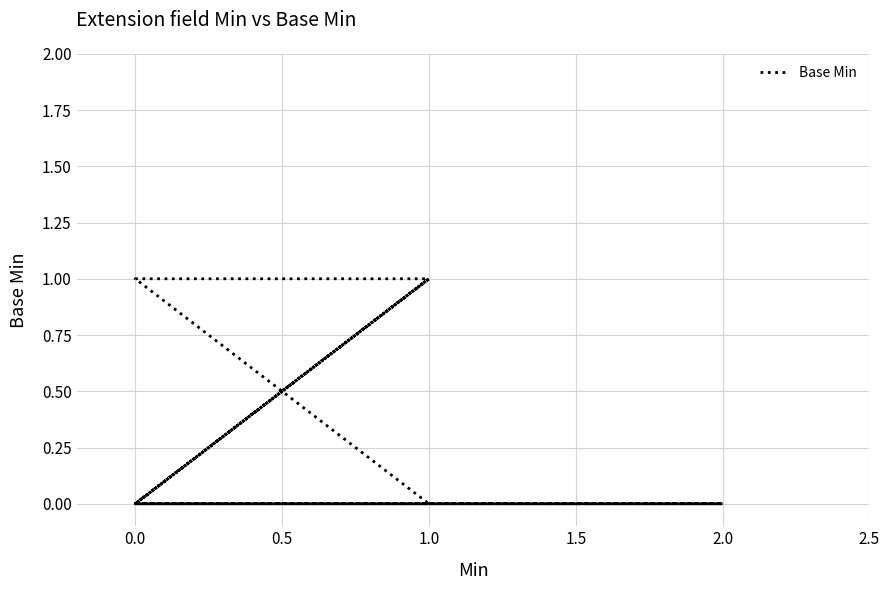

How many interior local valleys (lower than both neighbors) does the data have?

1